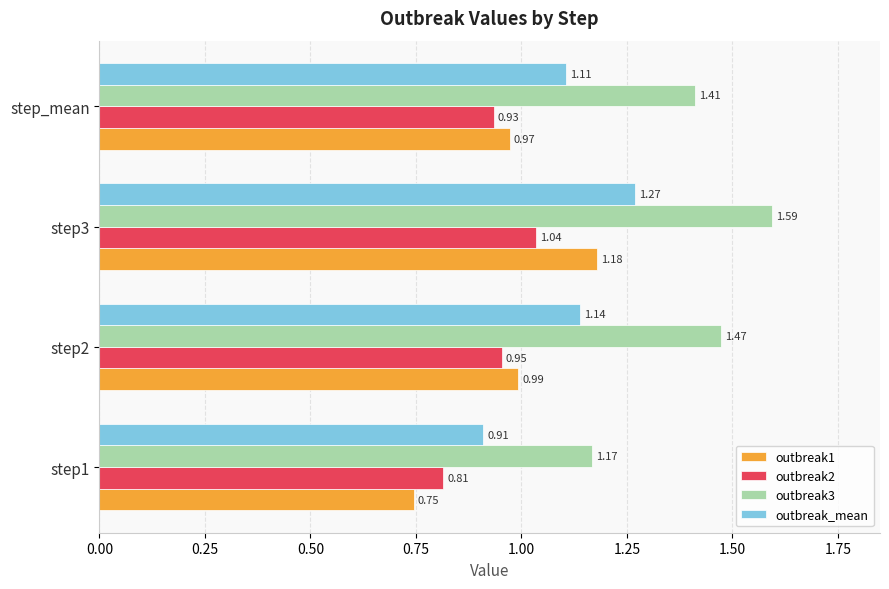

At how many categories does at least one series exceed 0?

4